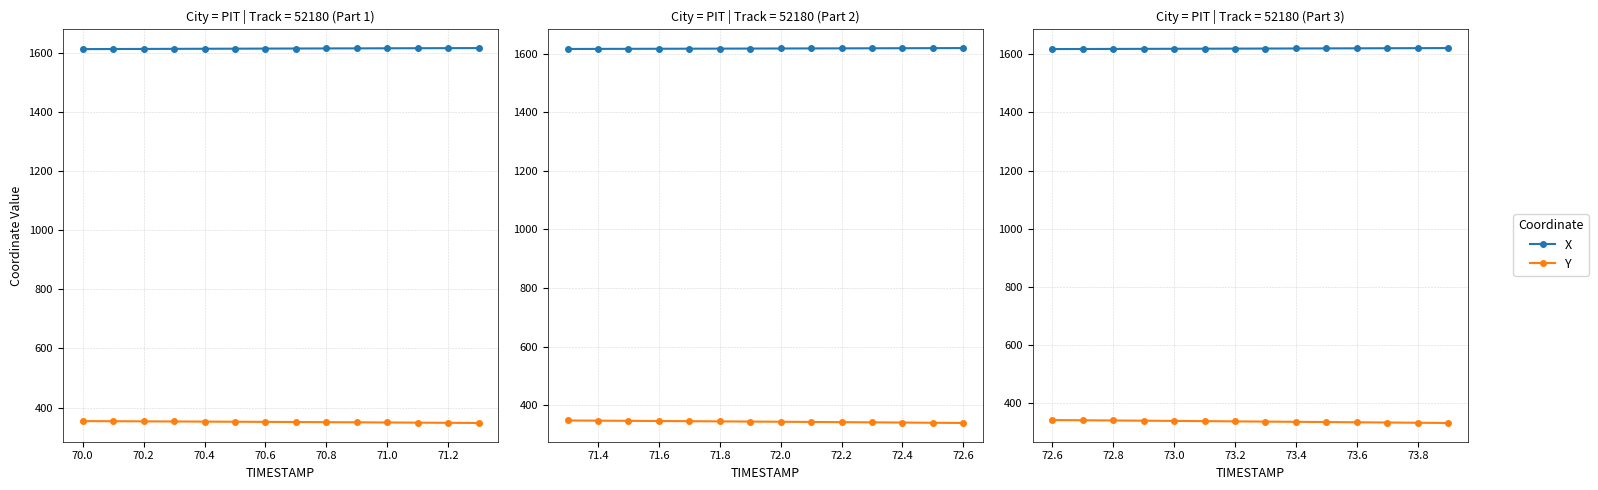

What is the total value across all series at 73.4?

1954.3